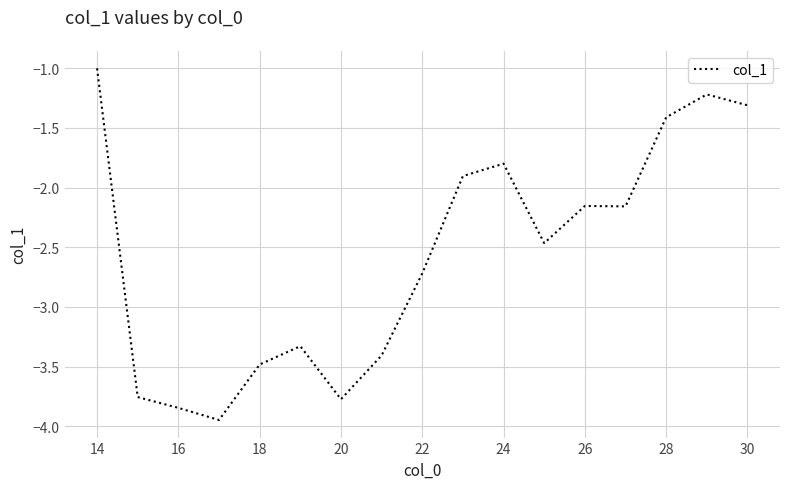

What is the maximum value shown in the chart?

-1.0